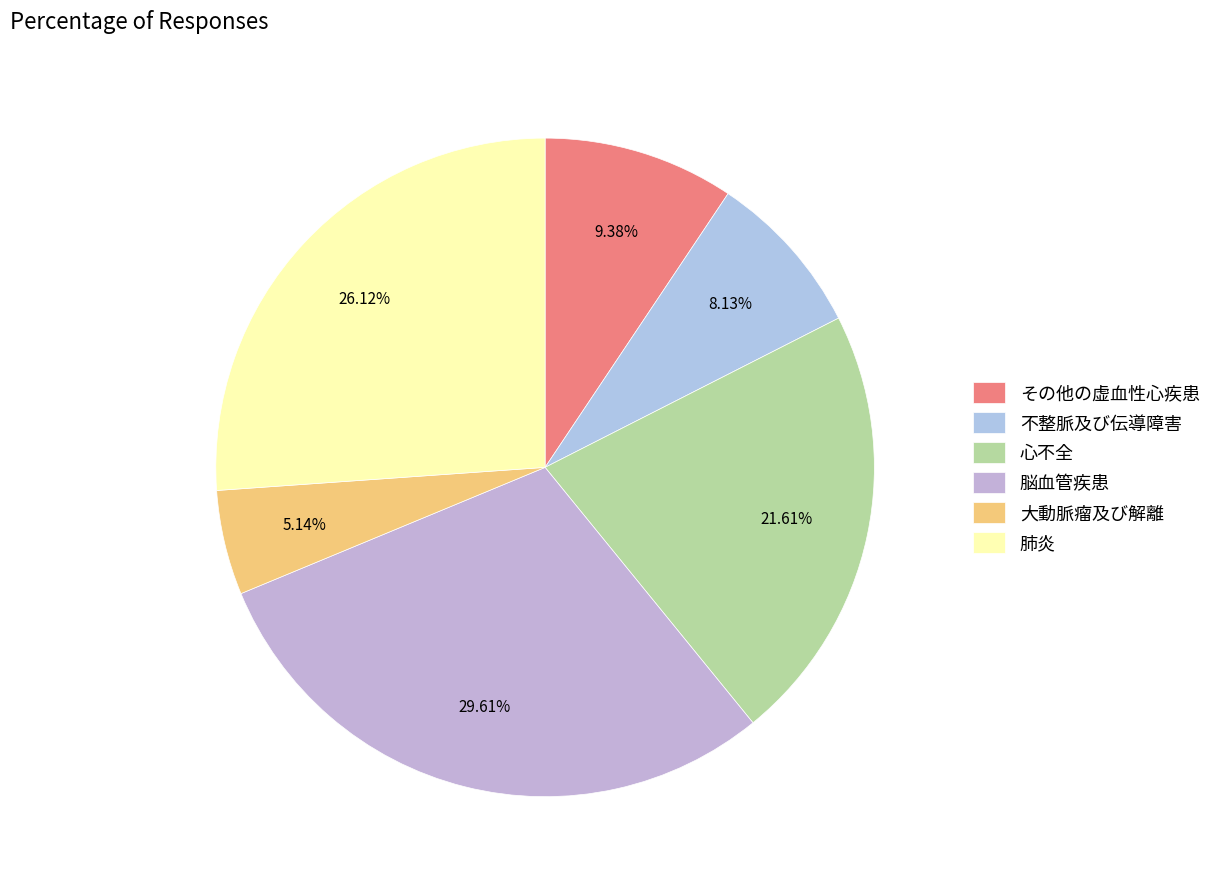

Is その他の虚血性心疾患 the majority of the pie?

No